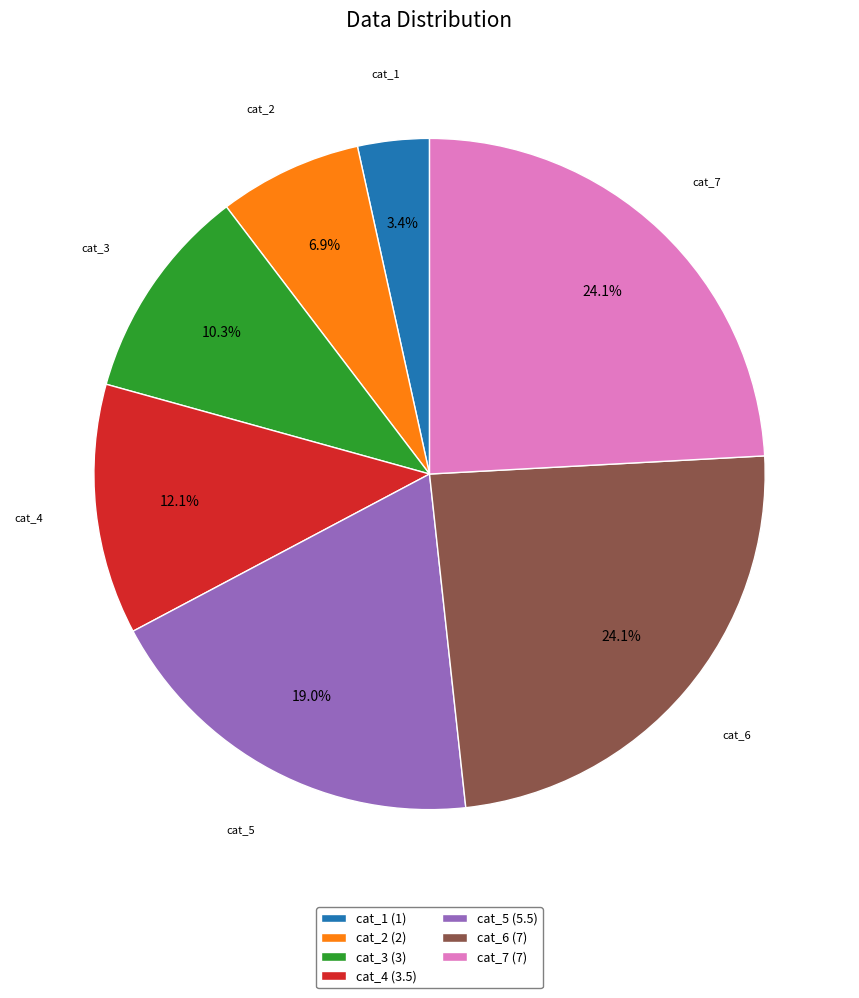

Is cat_1 (1) the majority of the pie?

No